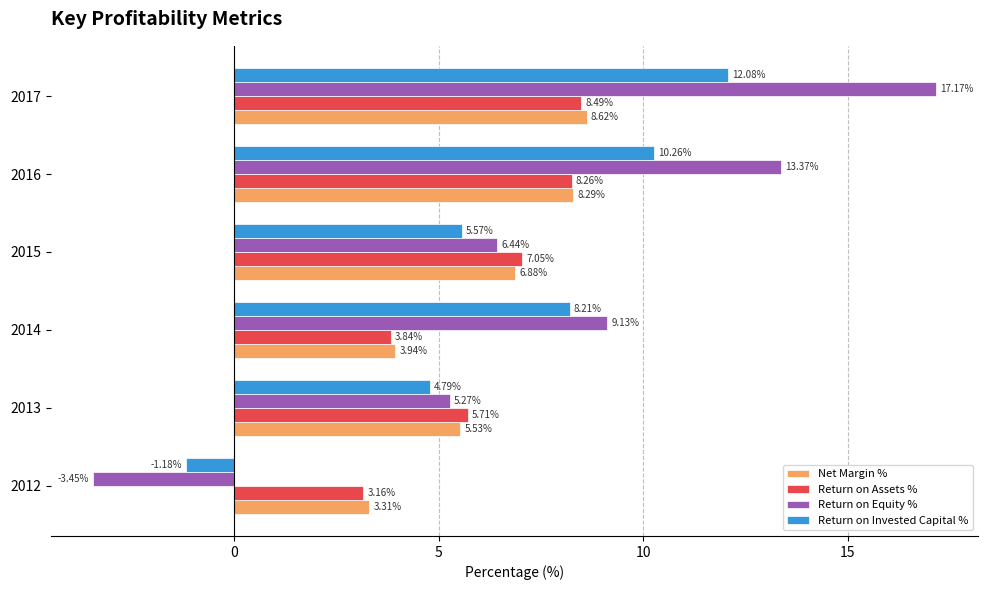

At which category is the sum across all series the highest?

2017